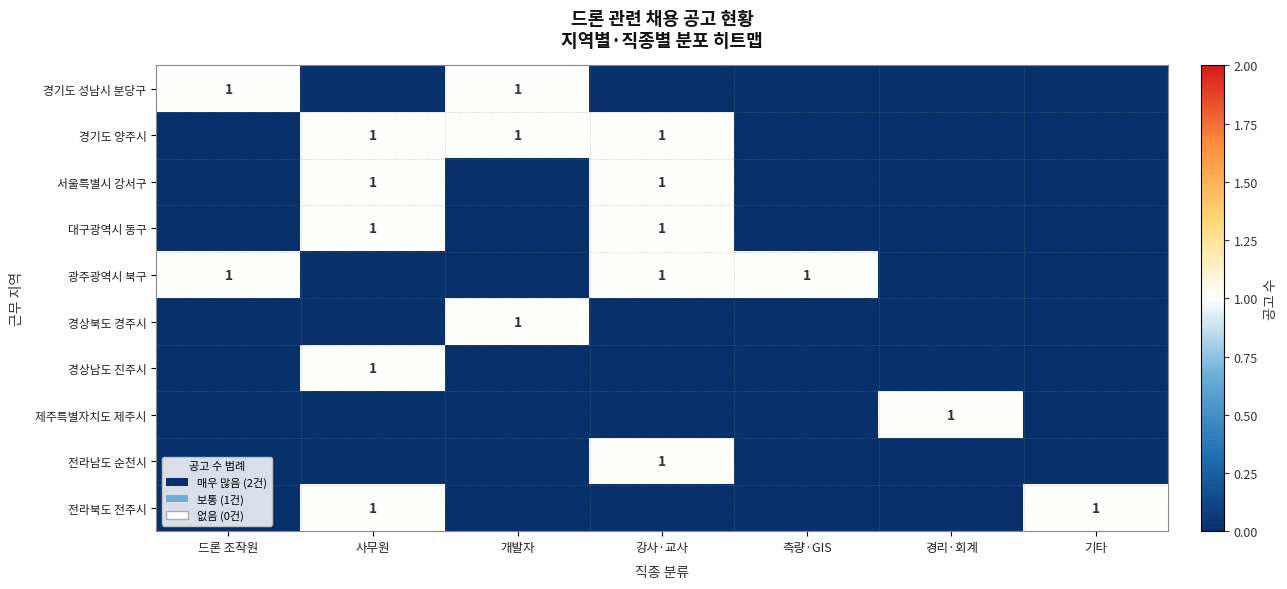

Which has a higher value, 강사·교사 or 측량·GIS?

강사·교사